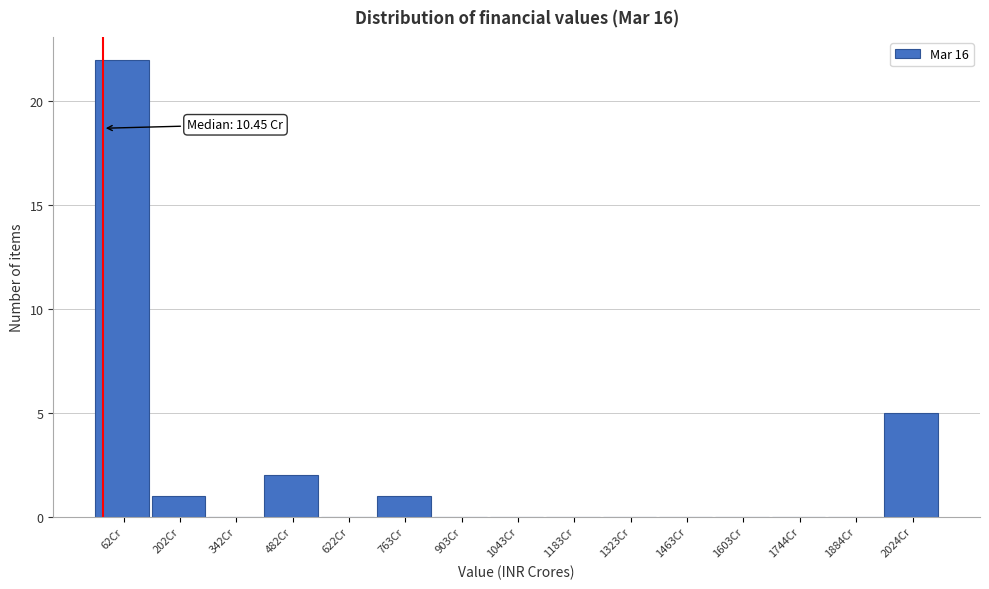

Which range on the x-axis has the tallest bar?

0 to 140